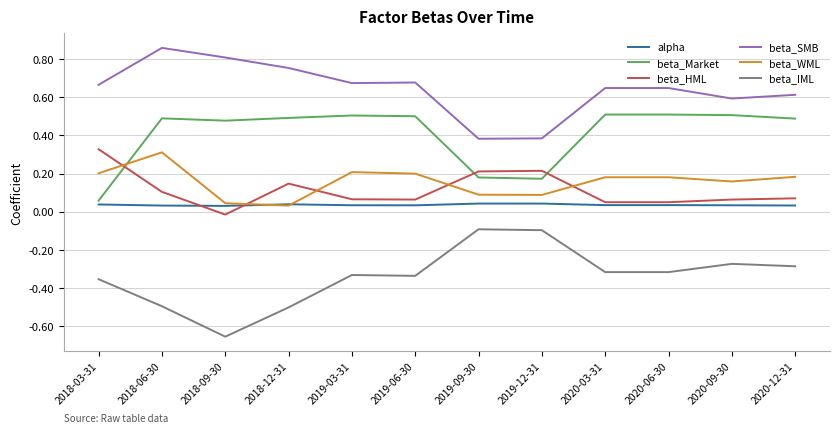

What is the sum of all beta_WML values?

1.9